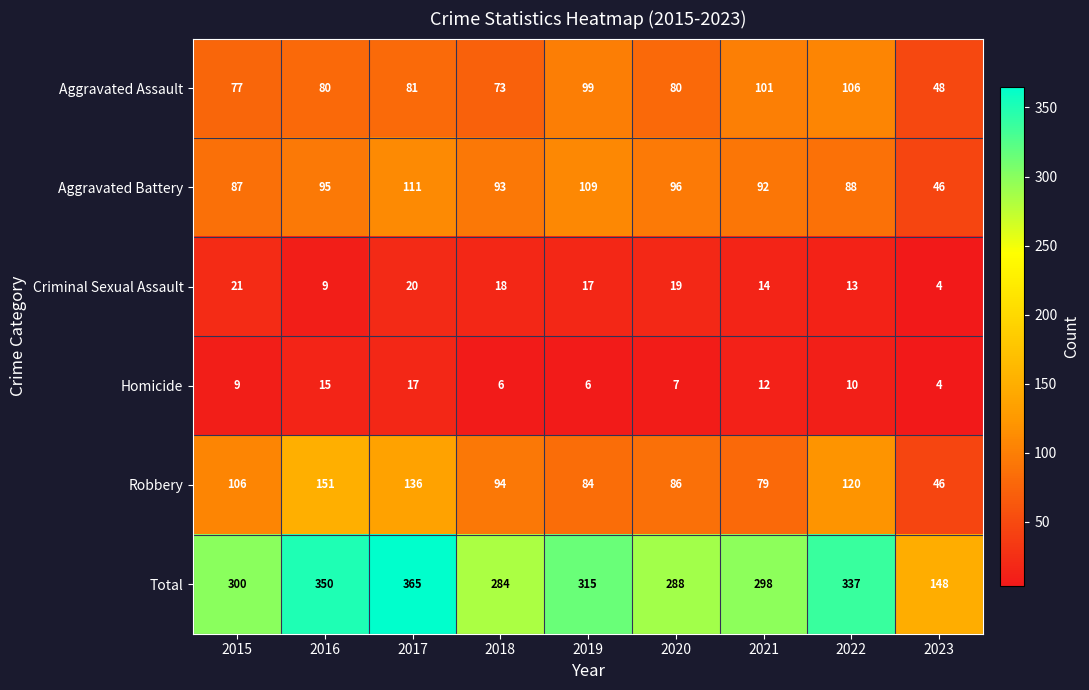

At which label does Criminal Sexual Assault first exceed 17?

2015